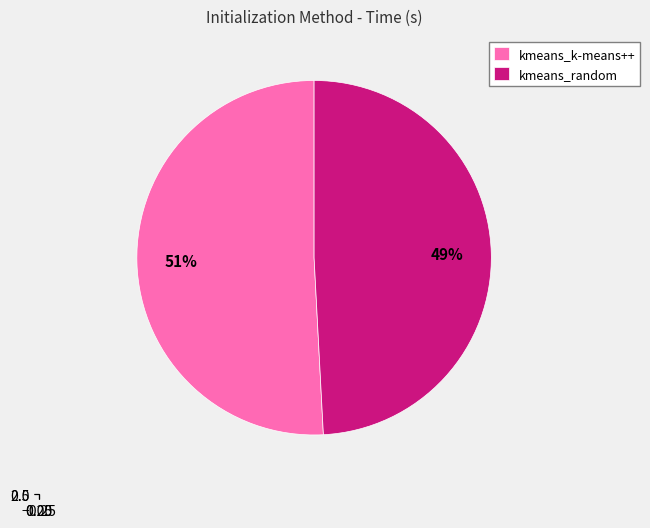

What is the change in value from kmeans_k-means++ to kmeans_random?

-0.1